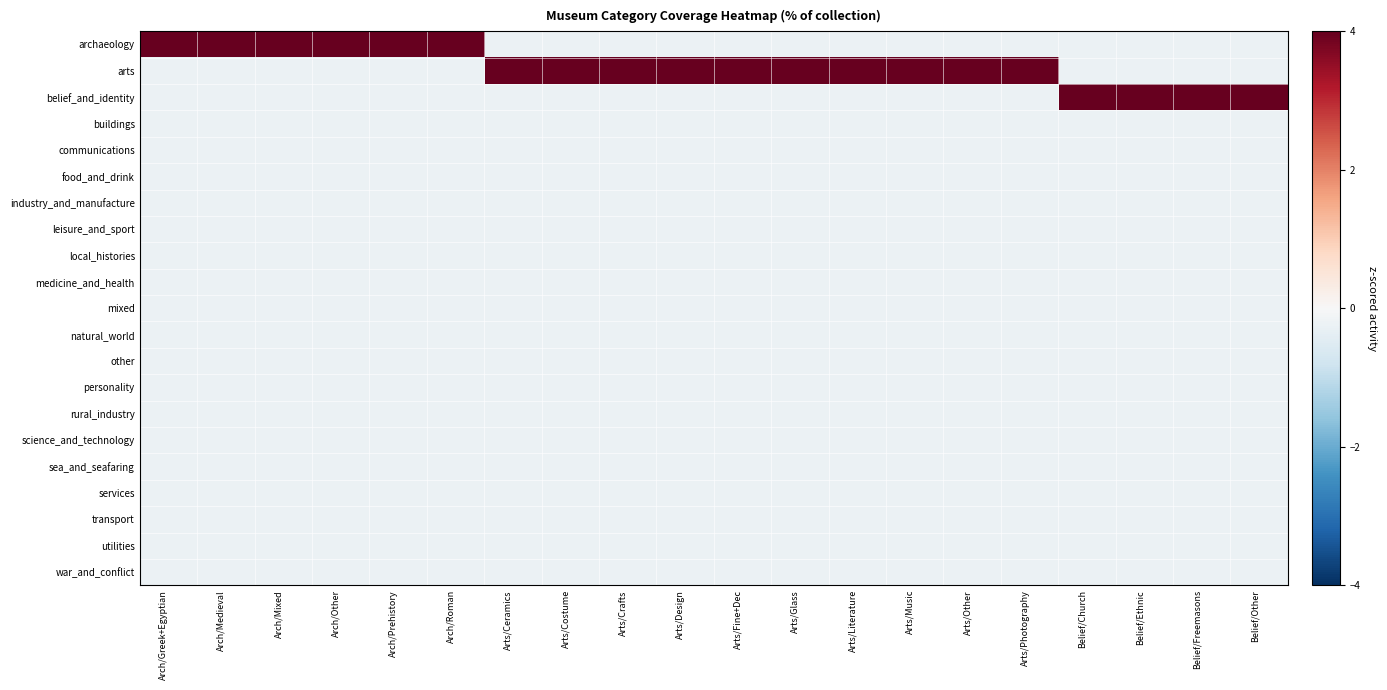

What is the spread (max minus min) of values at Arts/Glass?

4.7